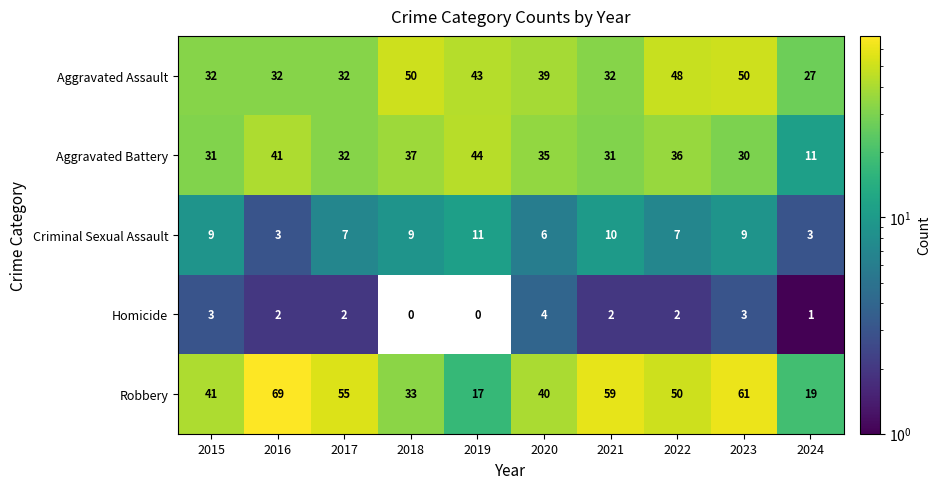

How many values in the Aggravated Battery series are below 35?

5